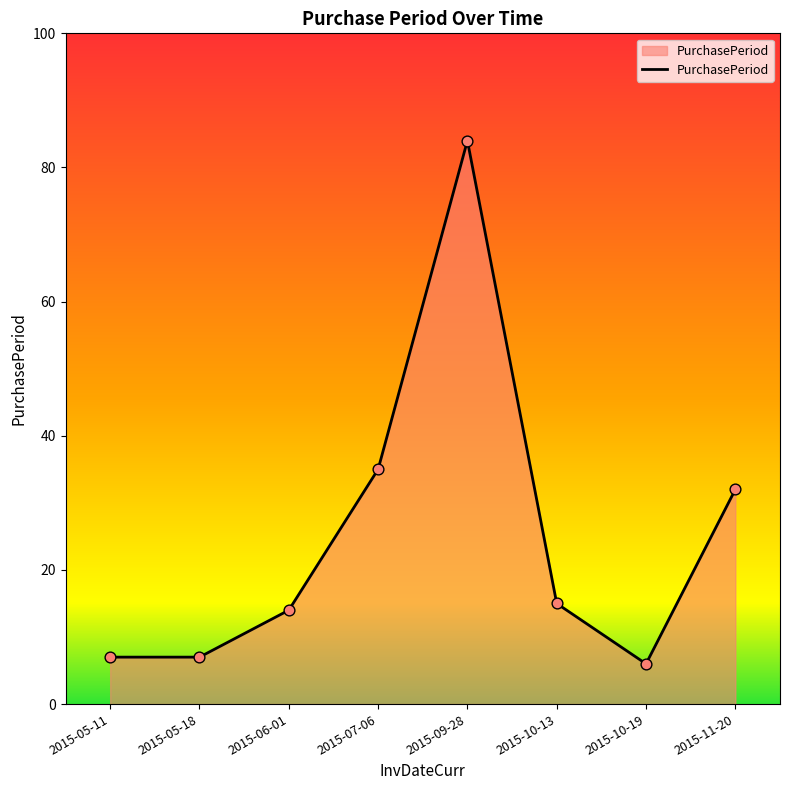

What is the change in value from 2015-06-01 to 2015-10-13?

+1